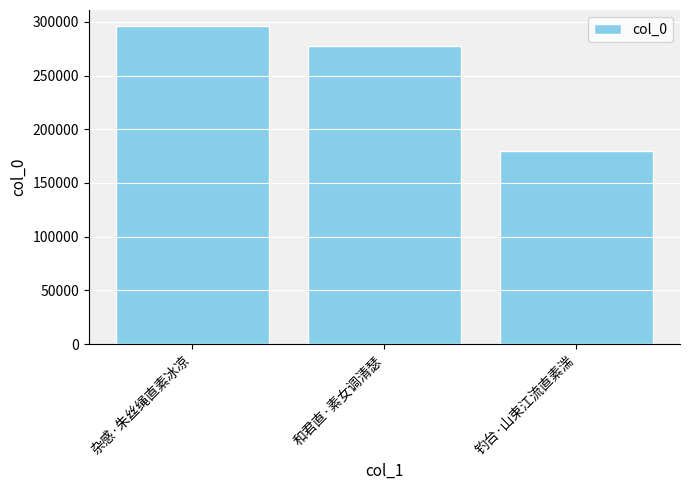

Reading right to left, list all the values displayed in this chart.

179376	277313	296238